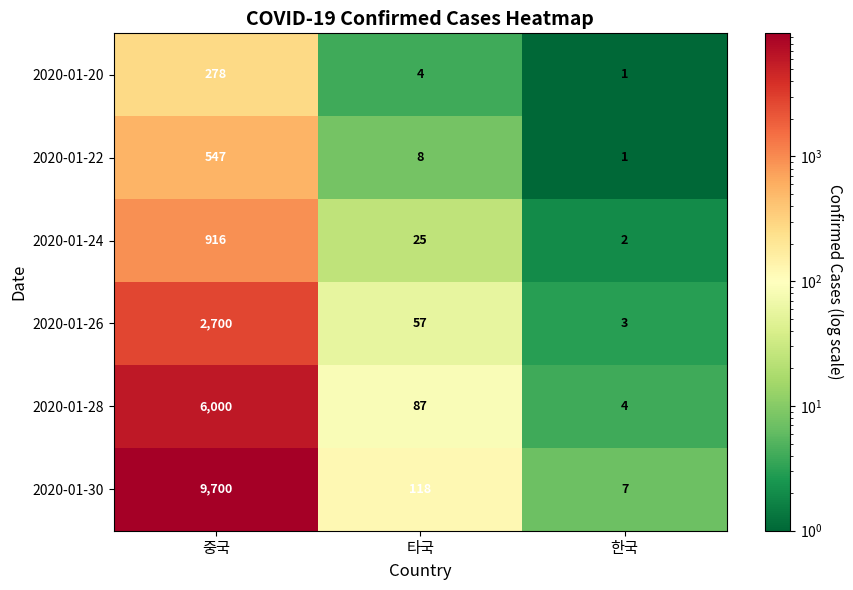

Reading left to right, transcribe all the data shown in this chart.

2020-01-20: 중국=278	타국=4	한국=1
2020-01-22: 중국=547	타국=8	한국=1
2020-01-24: 중국=916	타국=25	한국=2
2020-01-26: 중국=2700	타국=57	한국=3
2020-01-28: 중국=6000	타국=87	한국=4
2020-01-30: 중국=9700	타국=118	한국=7